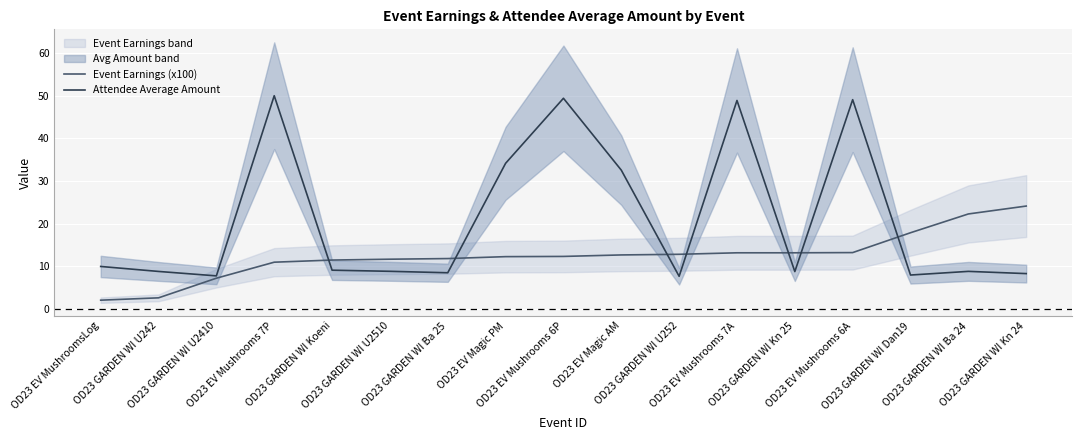

What is the label of the 14th point from the right?

OD23 EV Mushrooms 7P